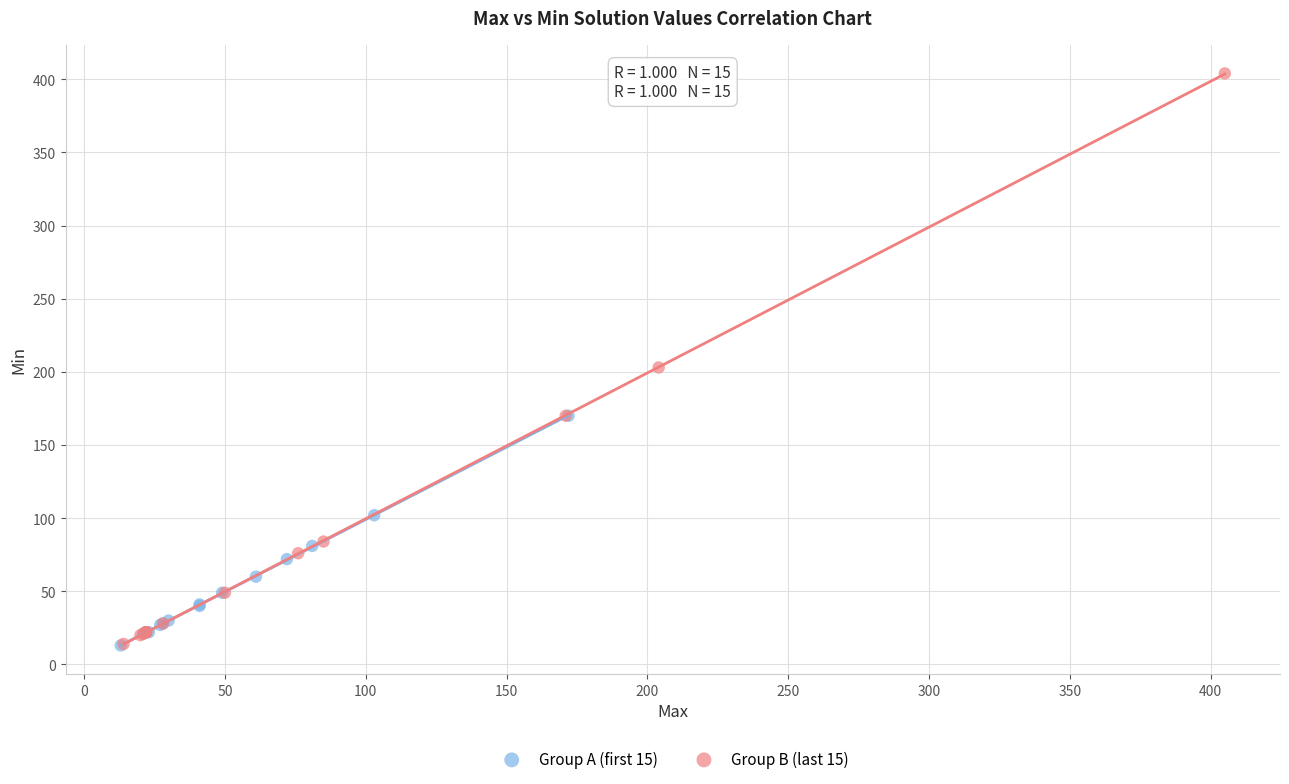

Which series has the widest spread of Y values?

Group B (last 15)